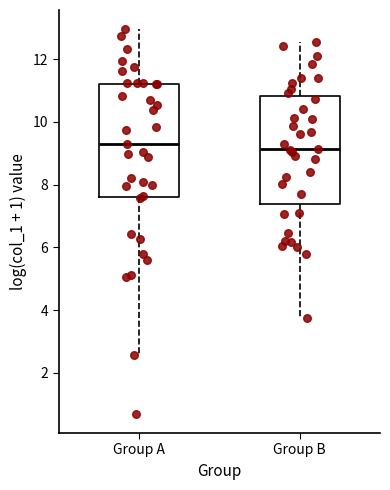

Where is the lower edge of the box for Group A on the y-axis? The values are not printed on the chart, so give them approximately, as read against the axis.

7.6